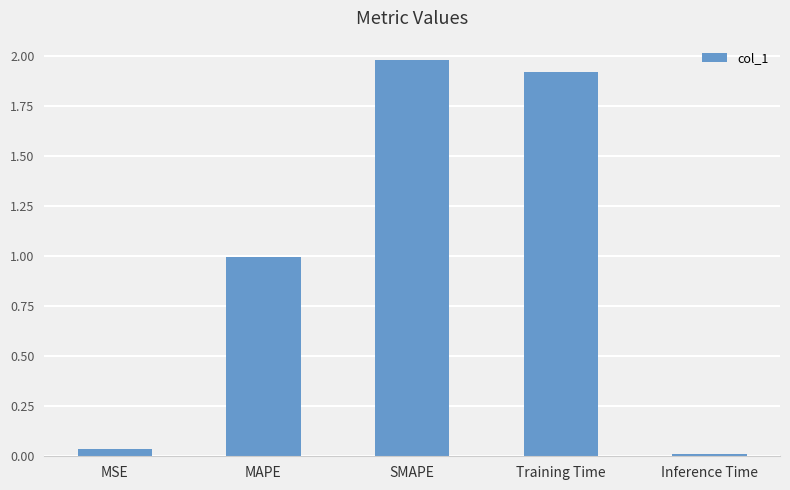

What is the difference between the maximum and minimum values?

2.0